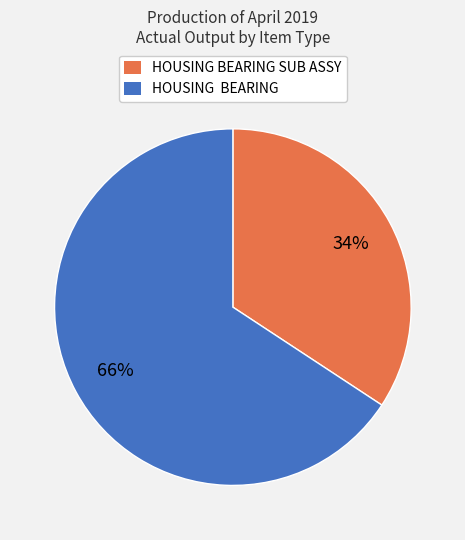

True or false: HOUSING BEARING accounts for 59% of the total.

False